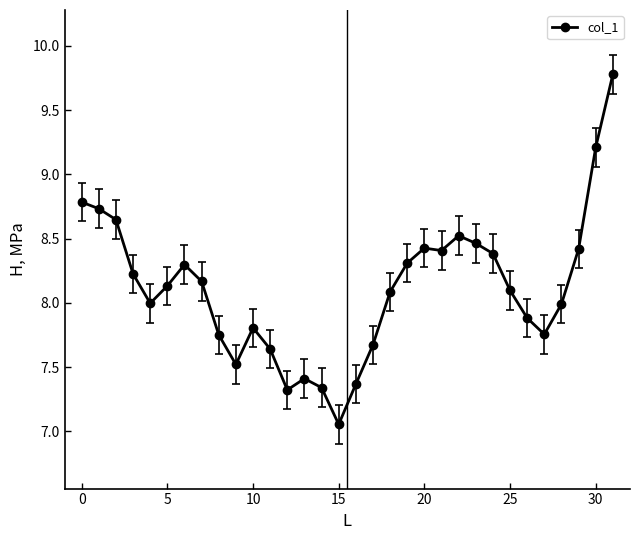

True or false: there are more than 0 points higher than both neighbors.

True